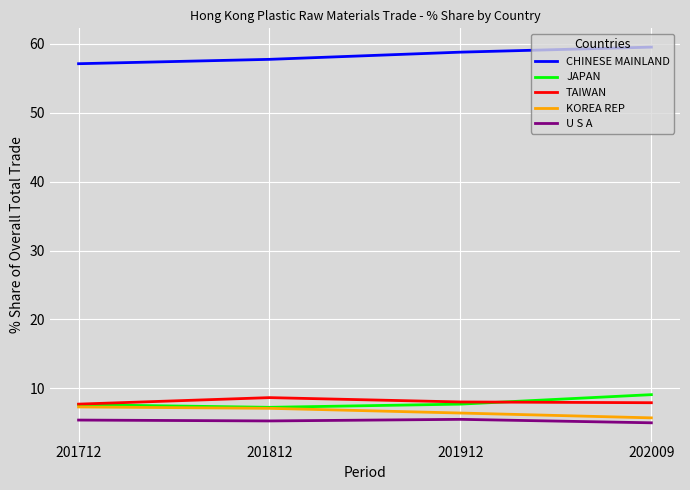

Is the value of TAIWAN at 201912 greater than the value of U S A at 201812?

Yes